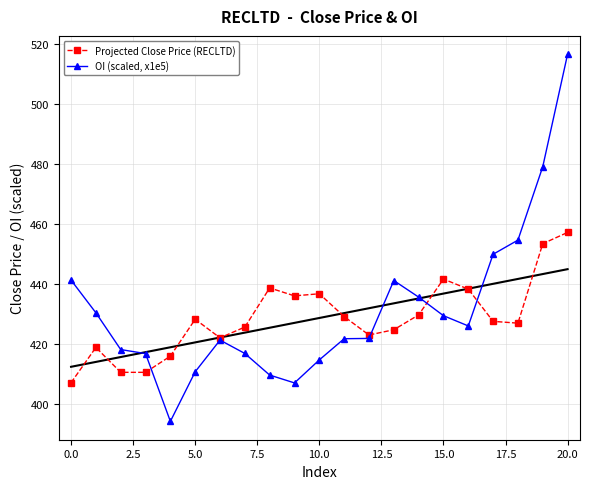

The Projected Close Price (RECLTD) series shows 635.3 at 12. True or false?

False